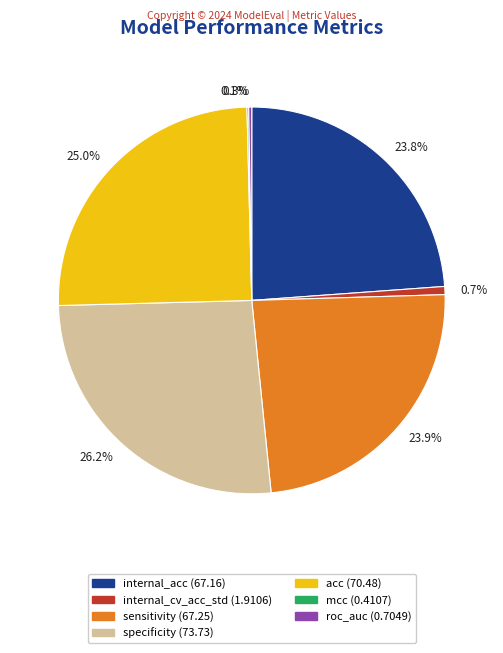

What is the largest slice in the pie chart?

specificity